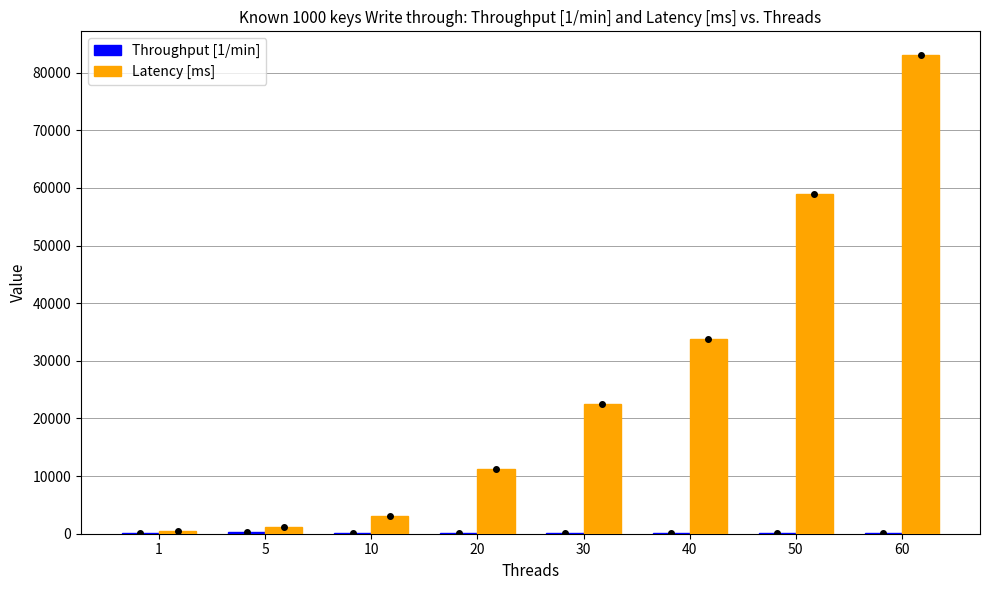

Are the bars horizontal?

No